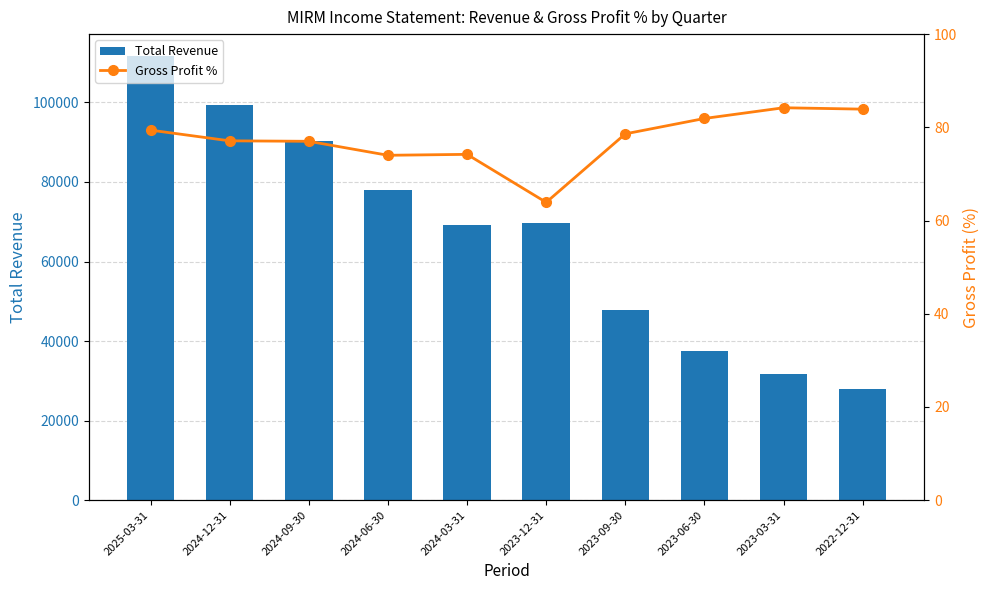

At how many categories does at least one series exceed 89569?

3